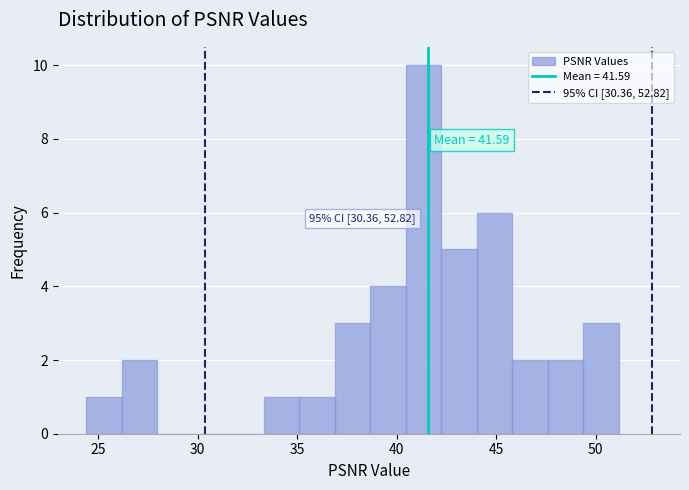

Read against the x-axis, roughly where is the centre of the tallest bar?

41.5